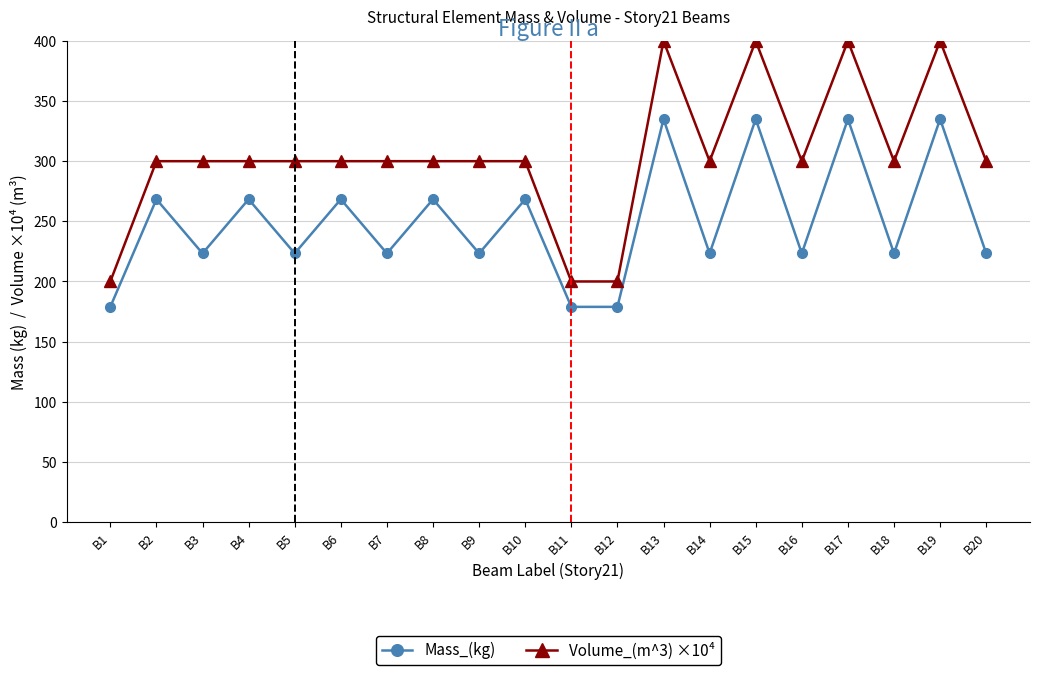

Does the chart have visible grid lines?

Yes